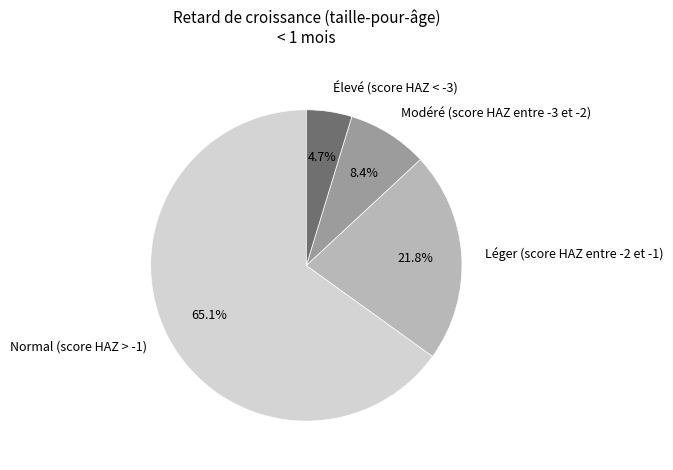

Is there any slice that represents more than half of the pie?

Yes